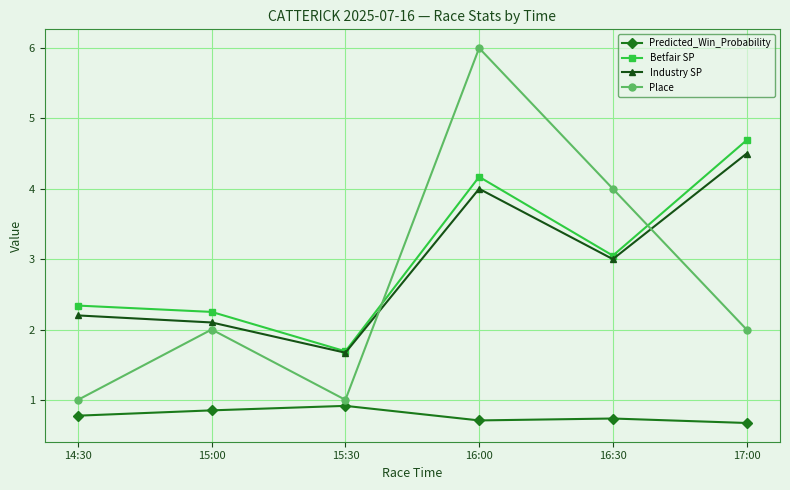

At 16:00, list the series in order from smallest to largest.

Predicted_Win_Probability, Industry SP, Betfair SP, Place